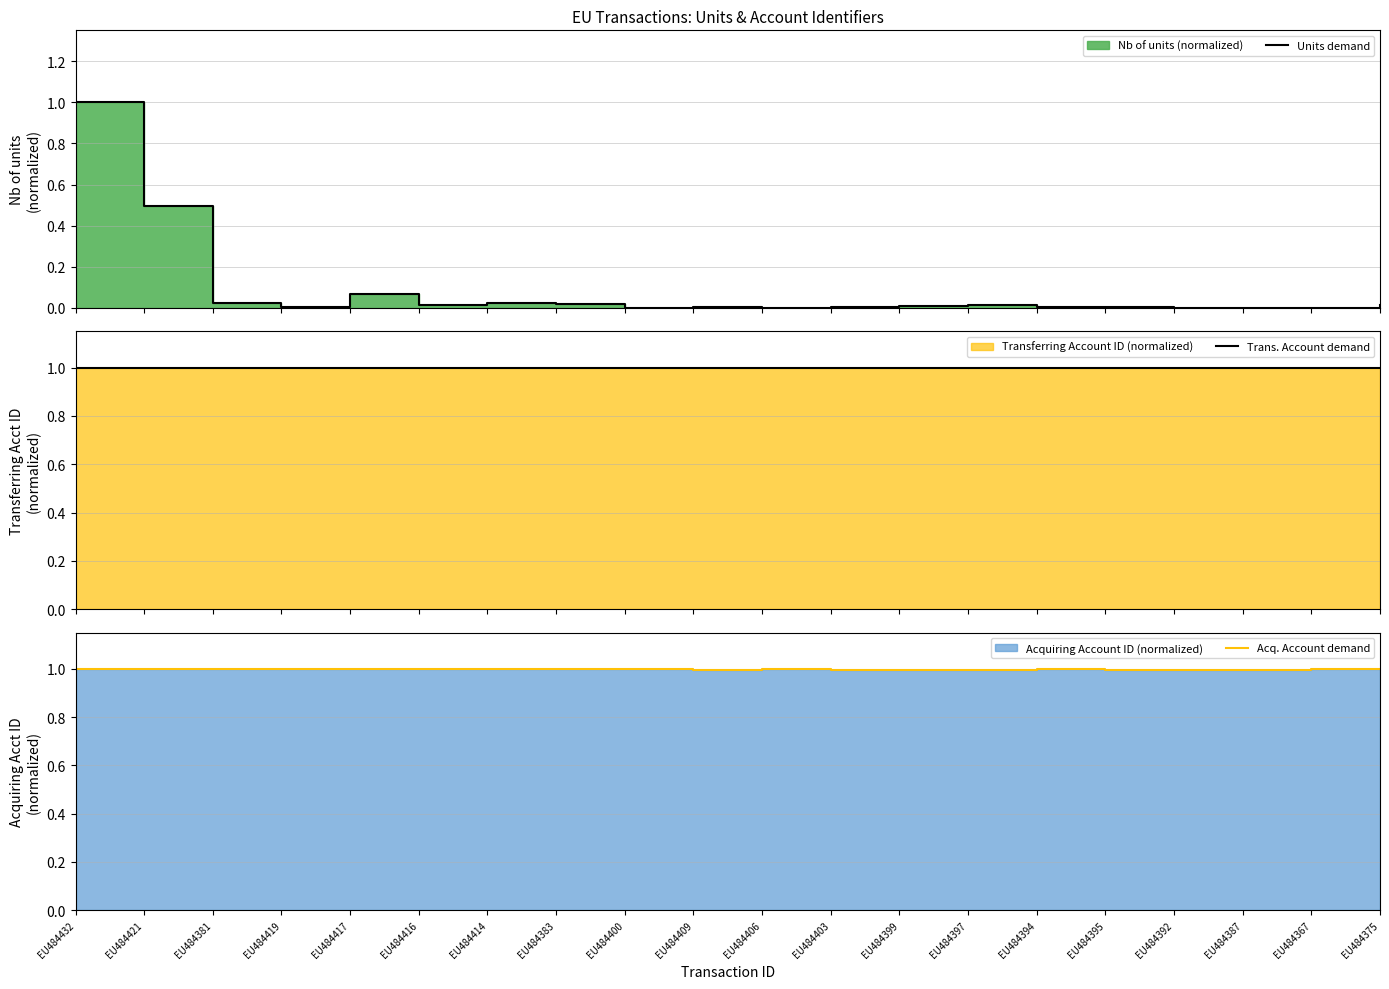

How many intersections are there between Acq. Account demand and Trans. Account demand?

6